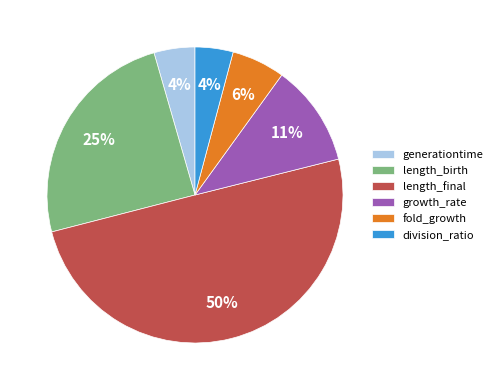

To the nearest percent, what percentage of the pie is generationtime?

4%